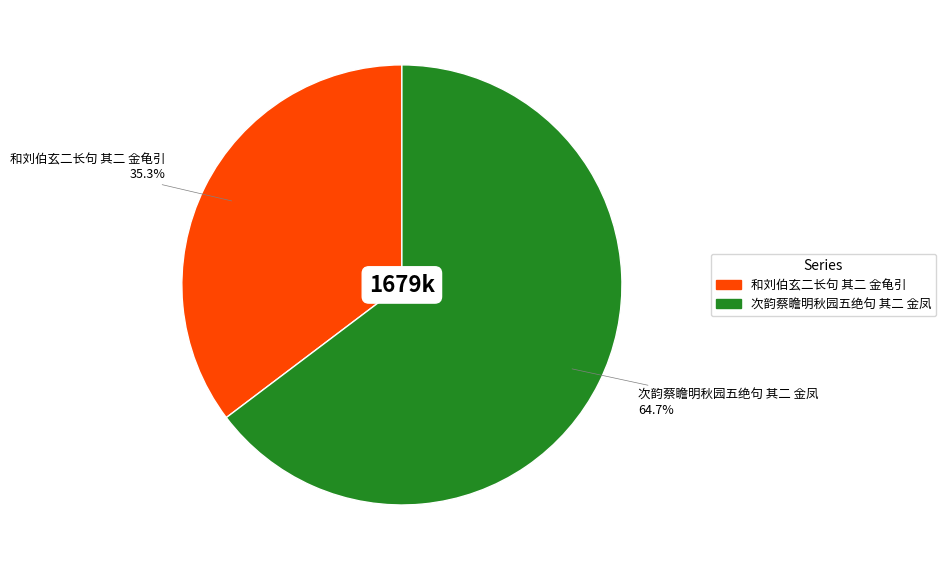

Count the number of slices in the pie.

2